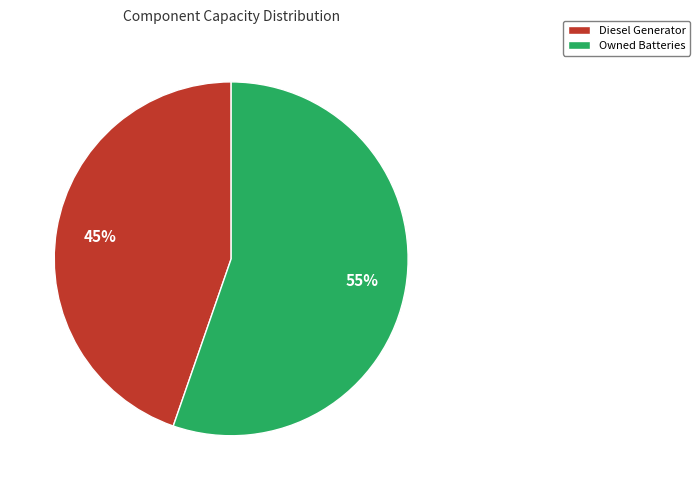

To the nearest percent, what is the average slice percentage?

50%